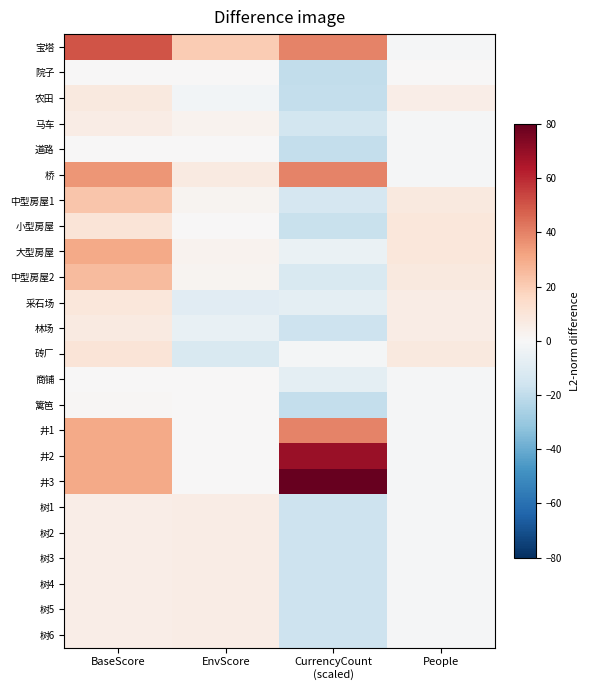

At which category does the chart reach its minimum across all series?

CurrencyCount
(scaled)